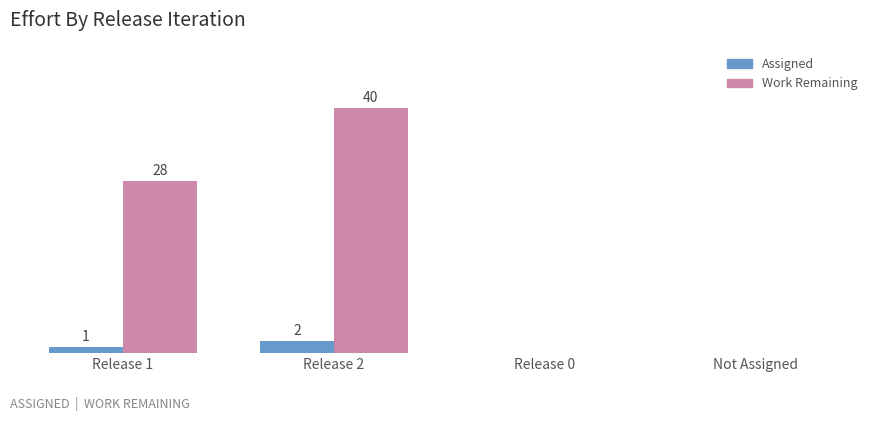

Where is Work Remaining nearest to the value 20?

Release 1